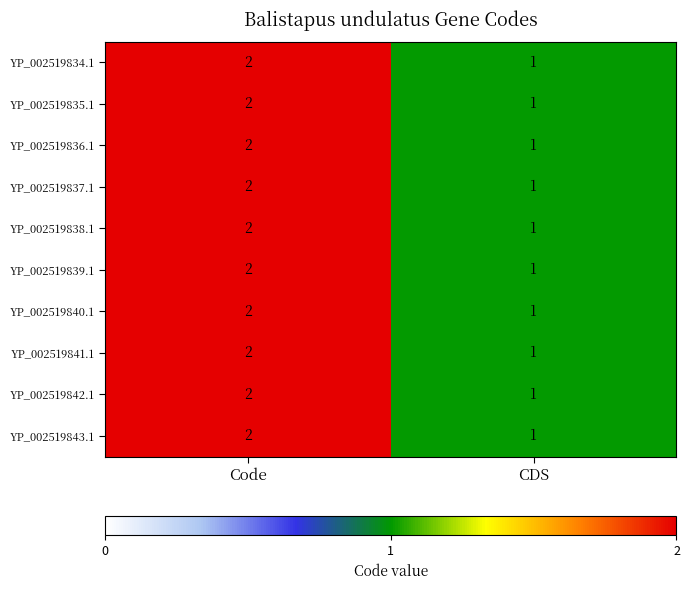

Which label corresponds to the smallest value in the chart?

CDS